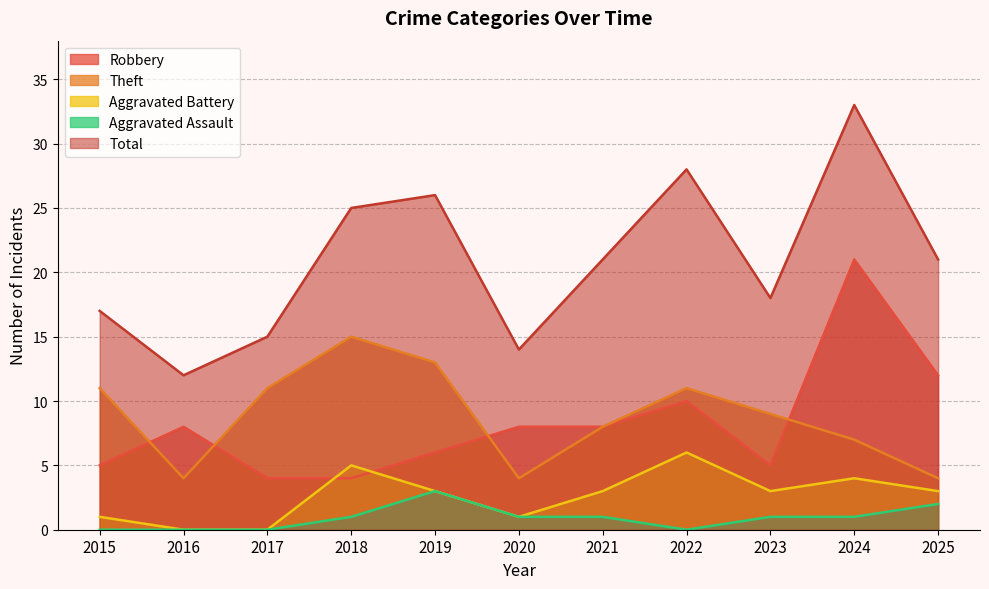

Which series has the largest range (max minus min)?

Total